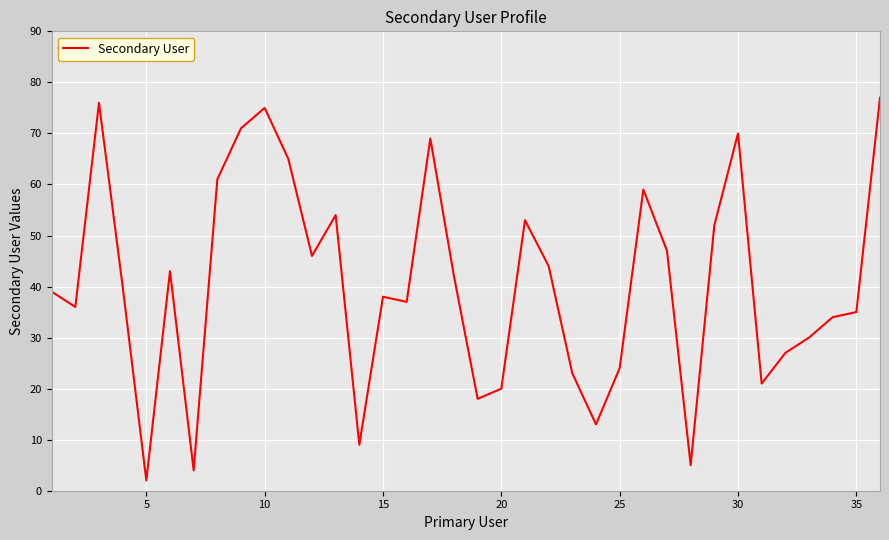

What is the difference between the maximum and minimum values?

75